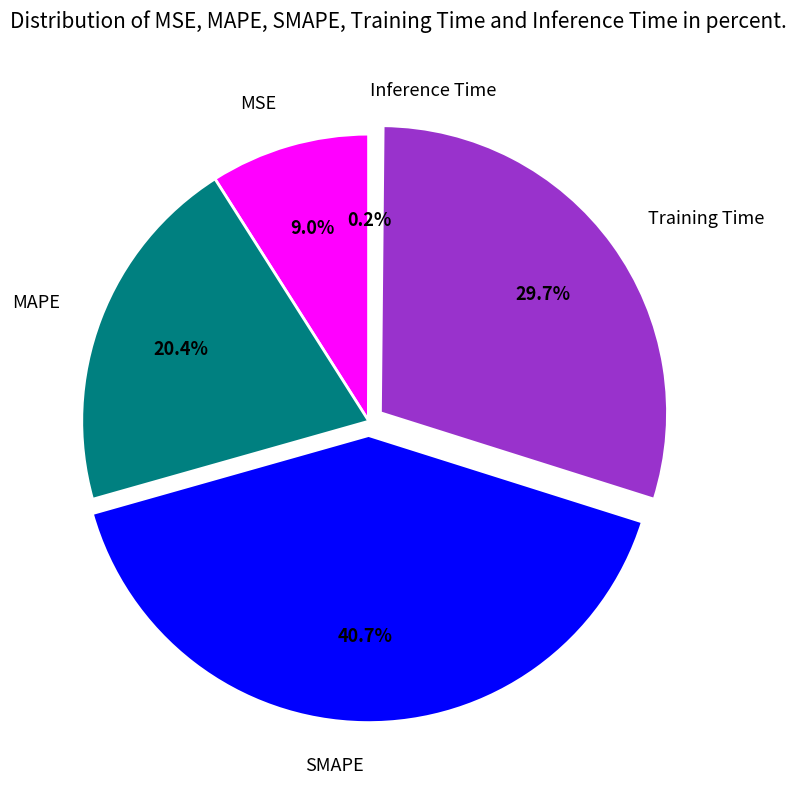

Is there a majority slice in this chart?

No